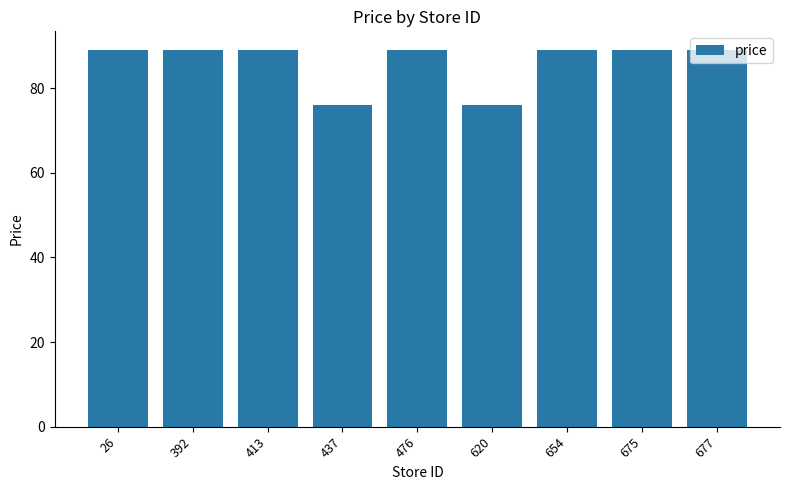

Count the number of data series in this chart.

1